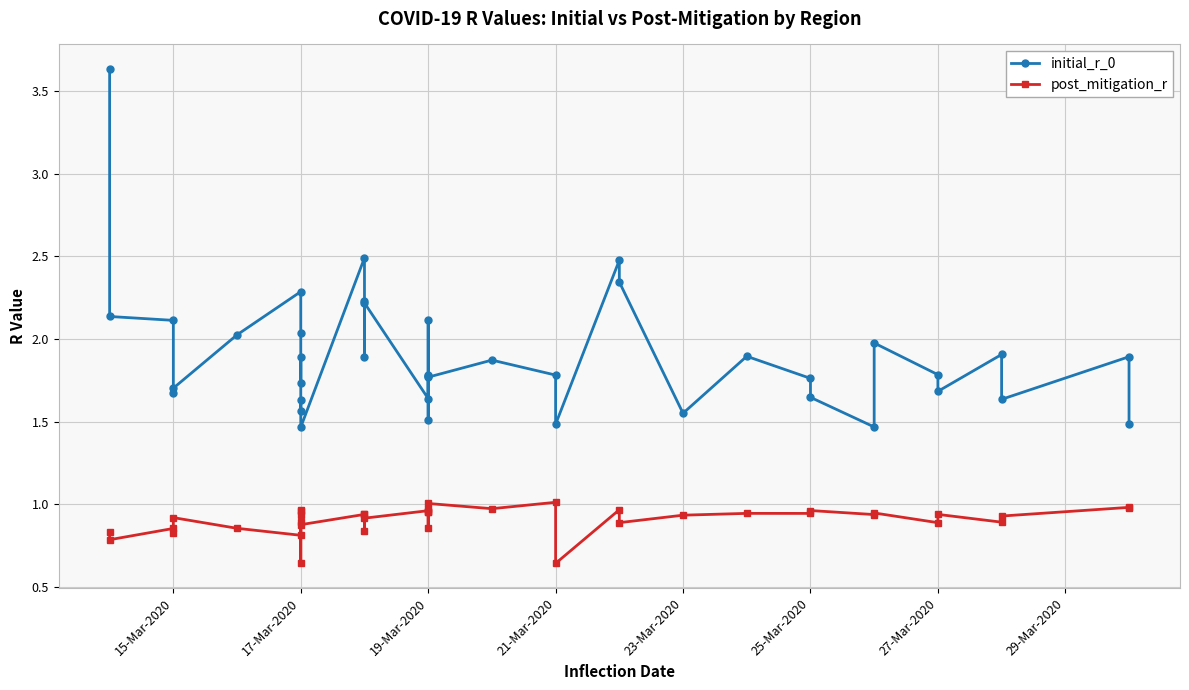

What are all the series names shown in the legend?

initial_r_0, post_mitigation_r